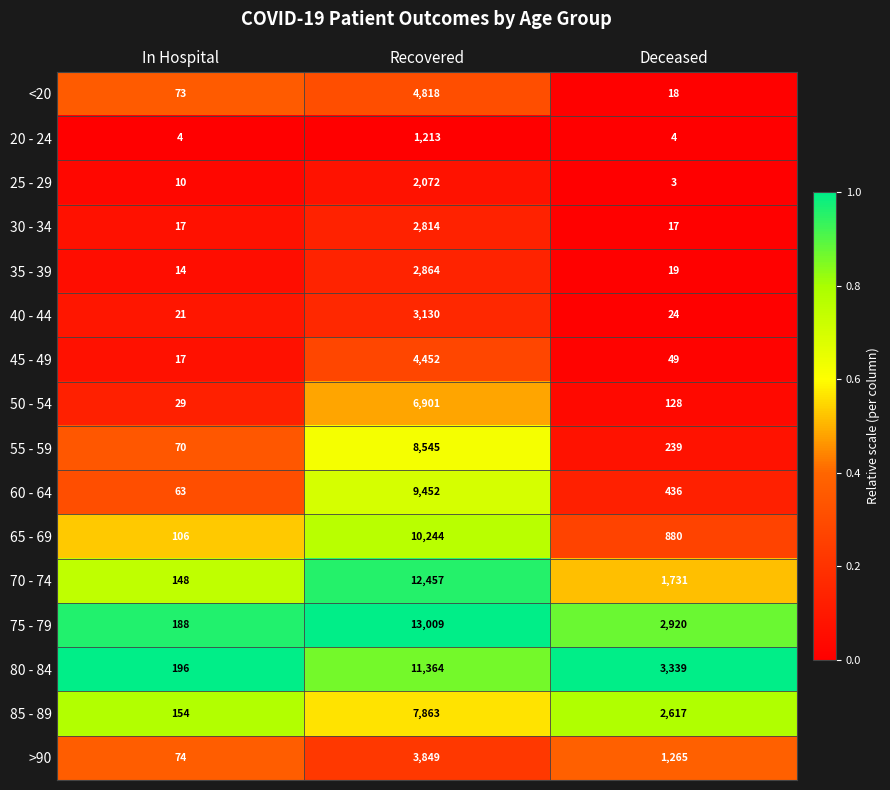

Which series has the largest range (max minus min)?

75 - 79